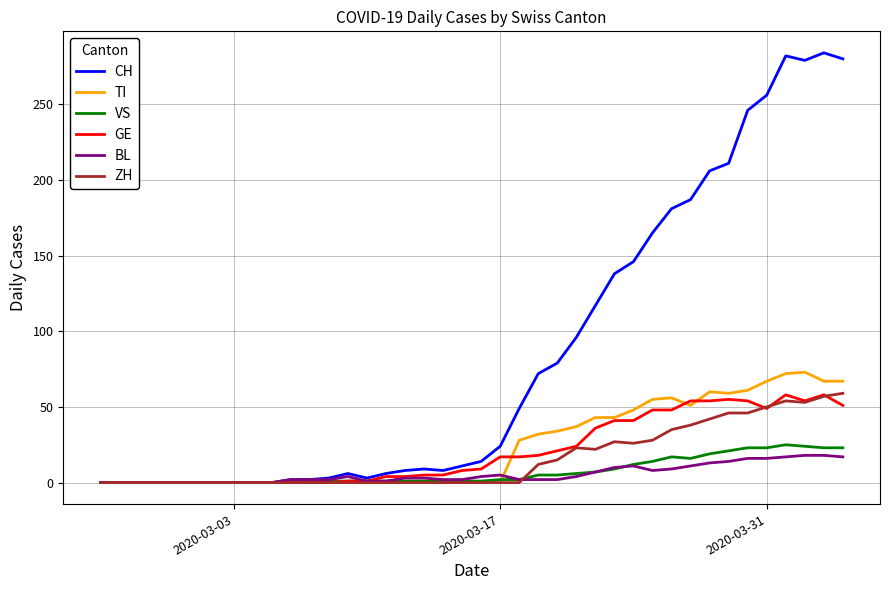

Which series has the widest spread of values?

CH